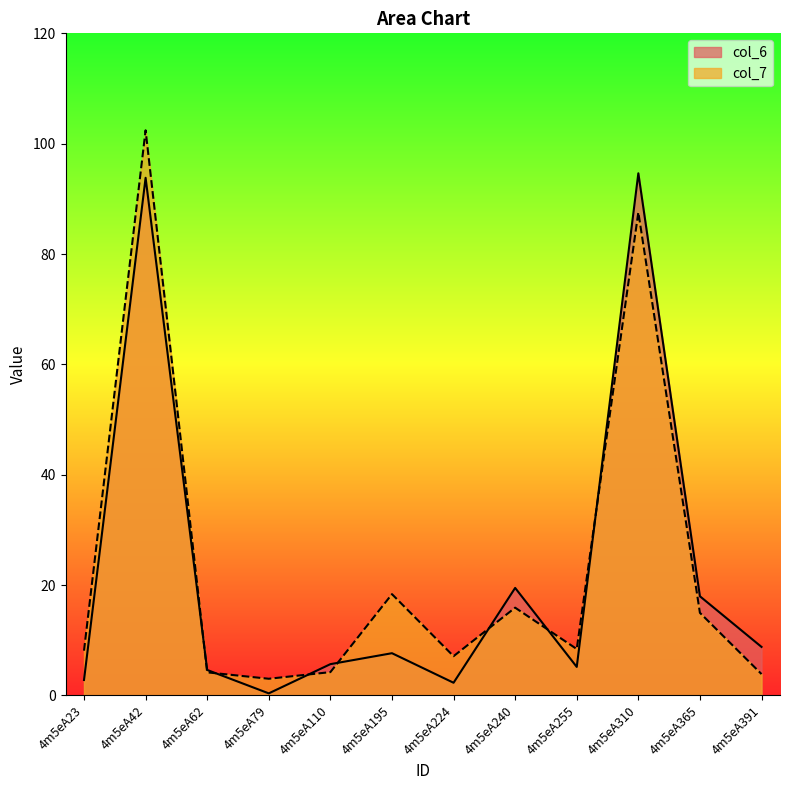

Which series has the widest spread of values?

col_7